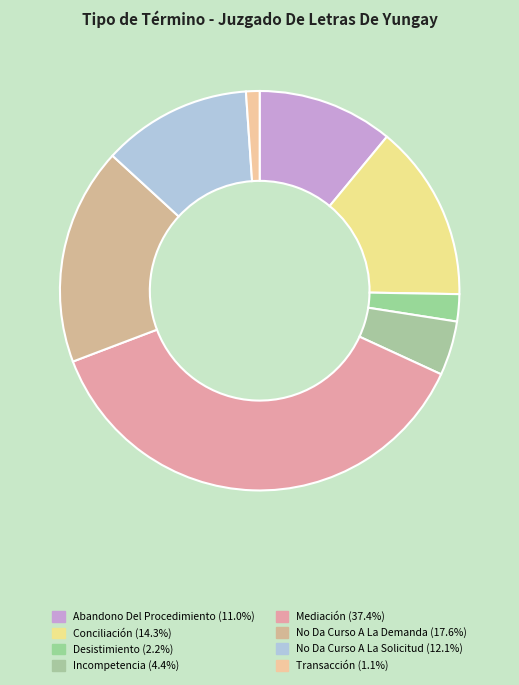

How much of the chart is everything except No Da Curso A La Demanda?

82.4%